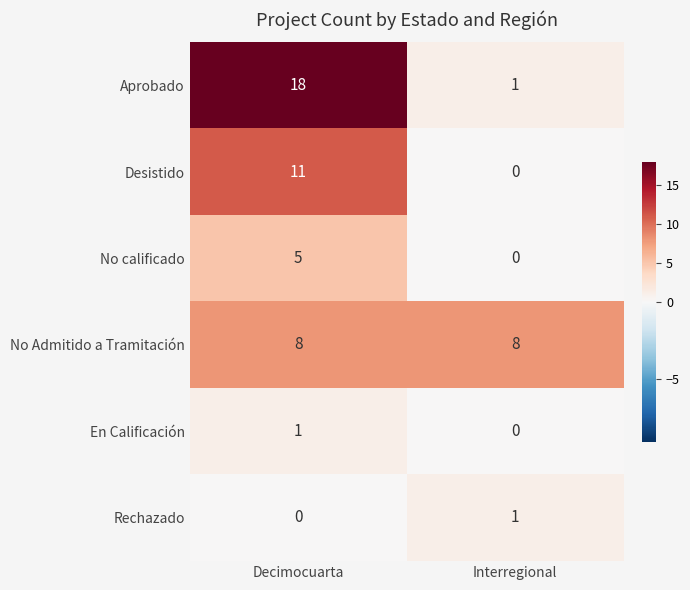

Which series has the largest total across all categories?

Aprobado